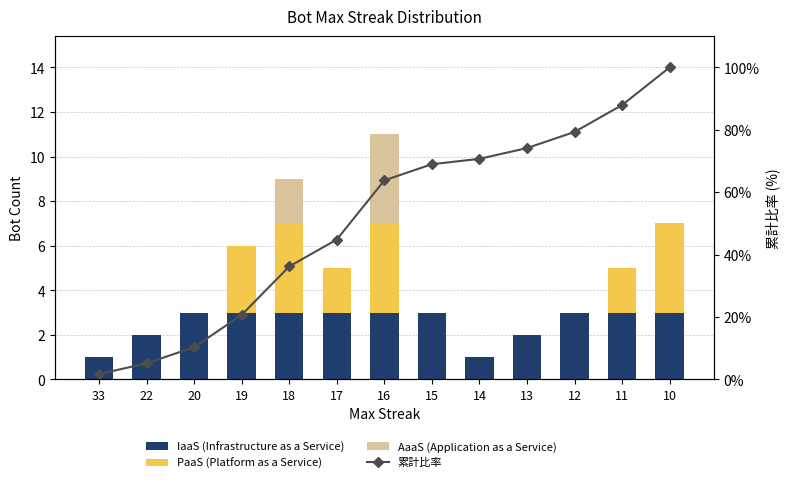

The value of PaaS (Platform as a Service) at 10 is 4.0. True or false?

True